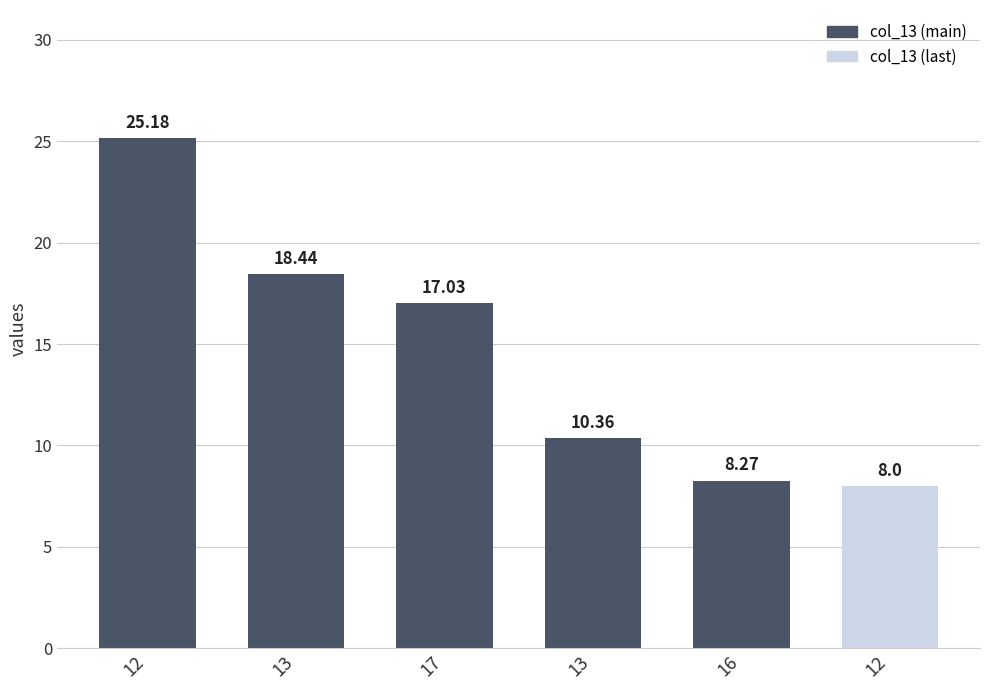

How many bars are there in total?

6